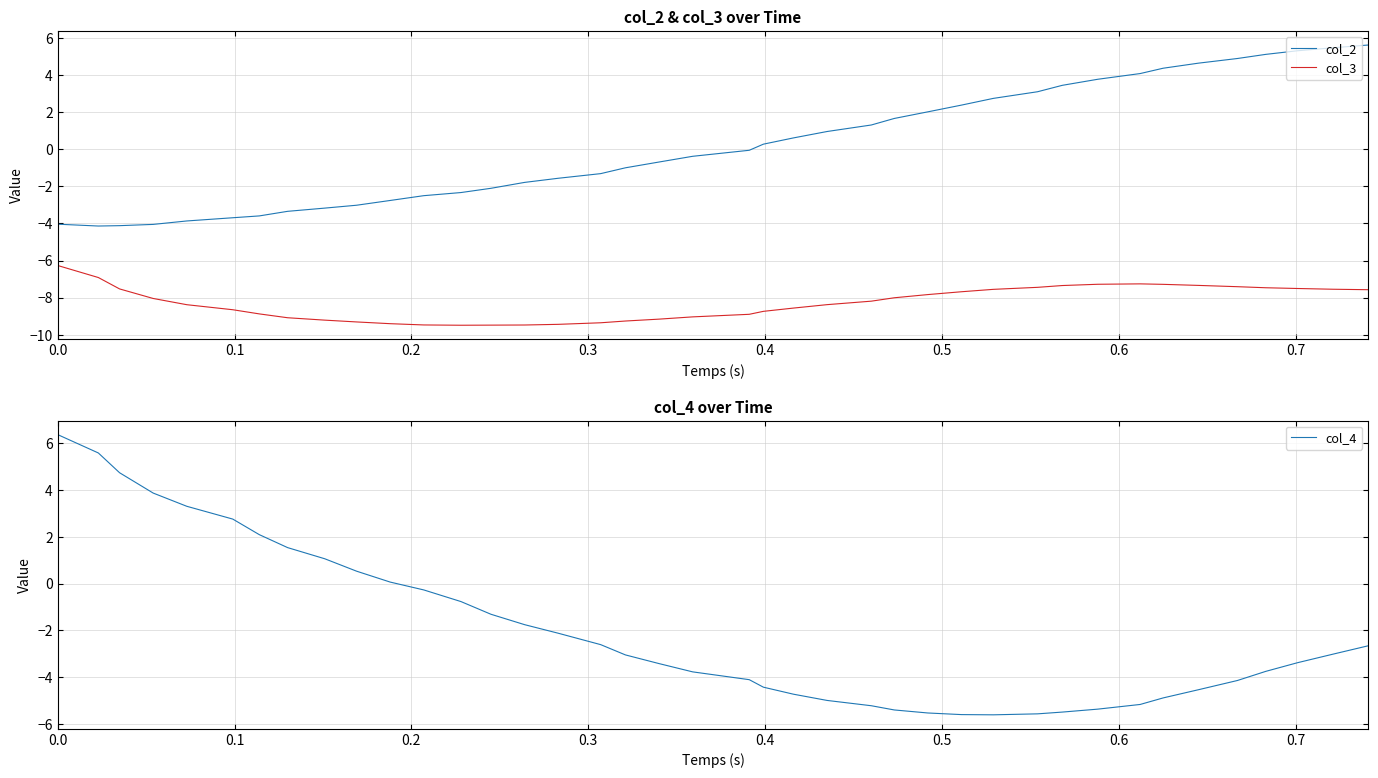

Is this an area chart (filled region under the line)?

No